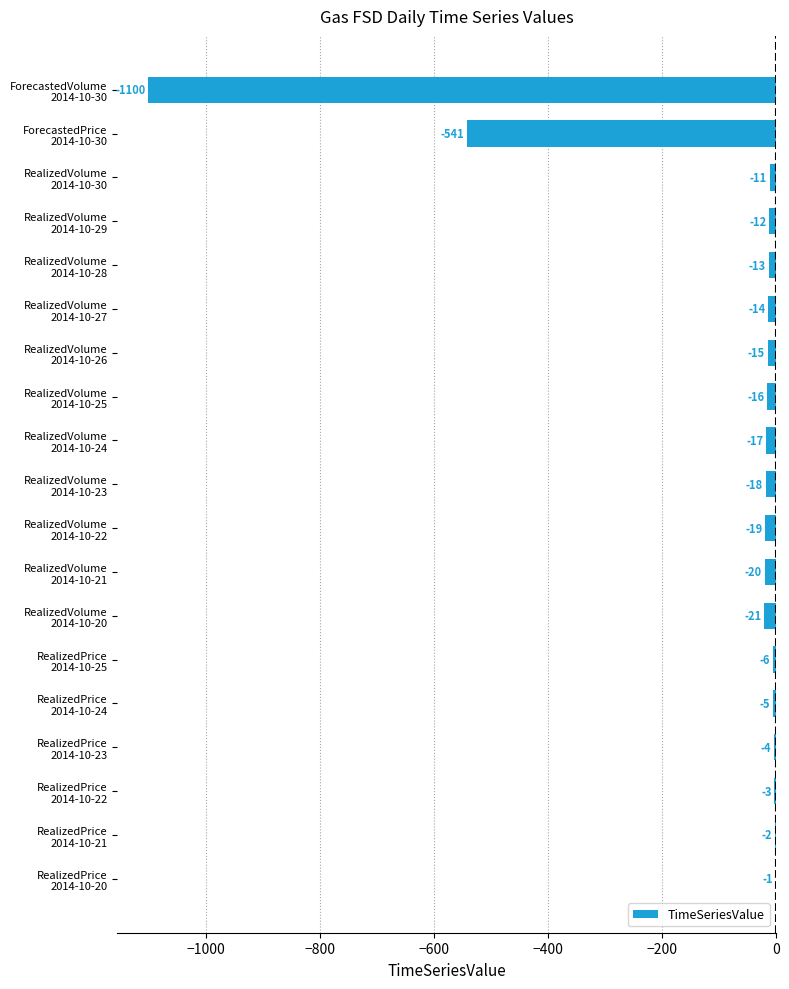

What is the sum of all values?

-1838